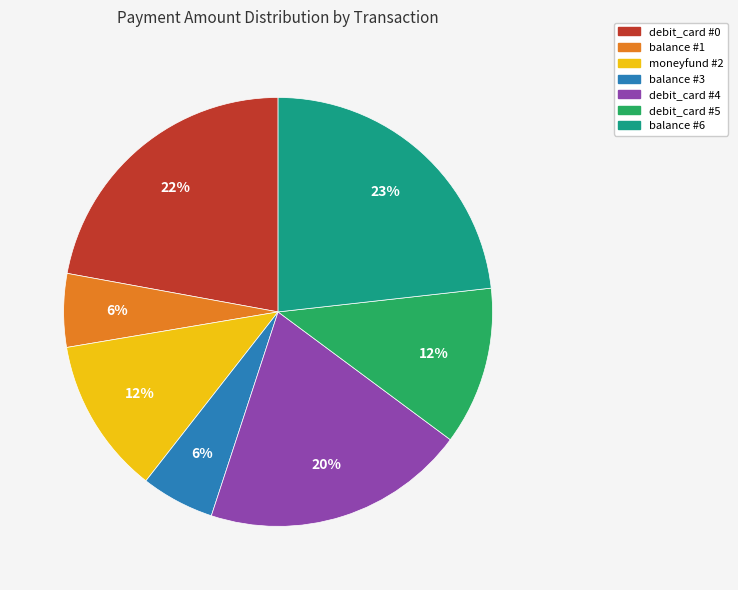

Combined, do debit_card #4 and balance #6 account for over 50%?

No